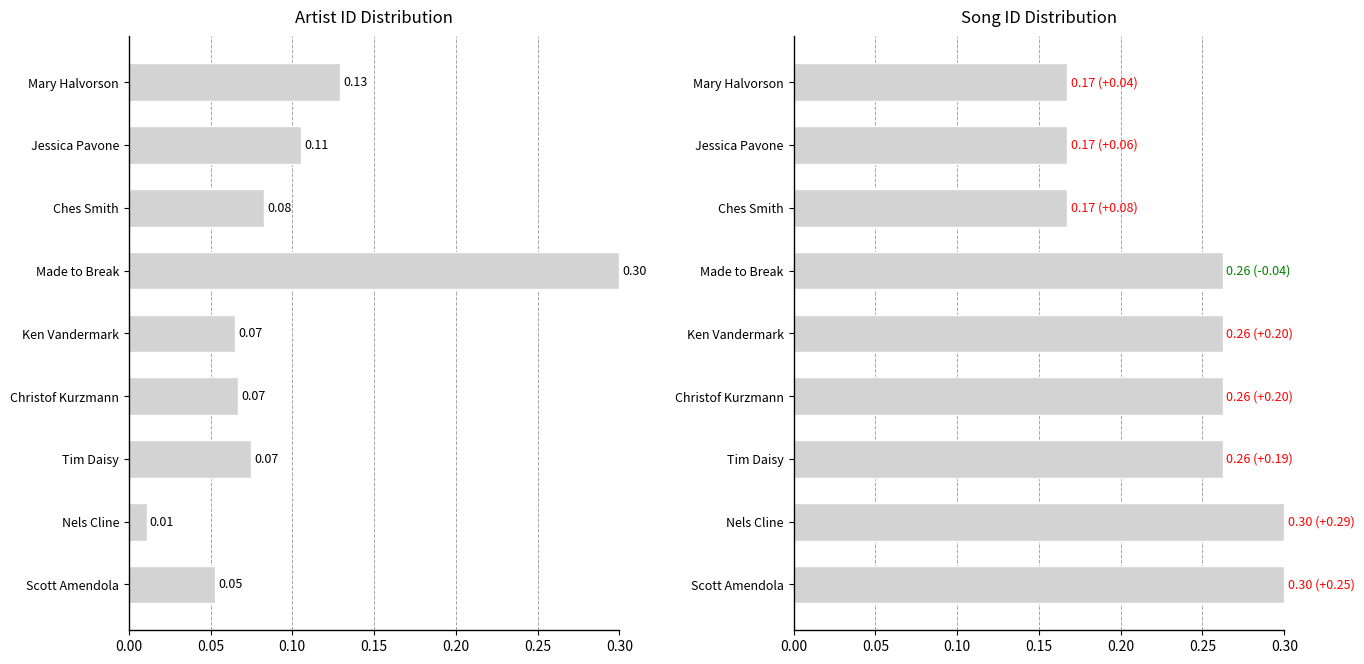

List the series in order of their peak value, highest first.

artist_id, song_id